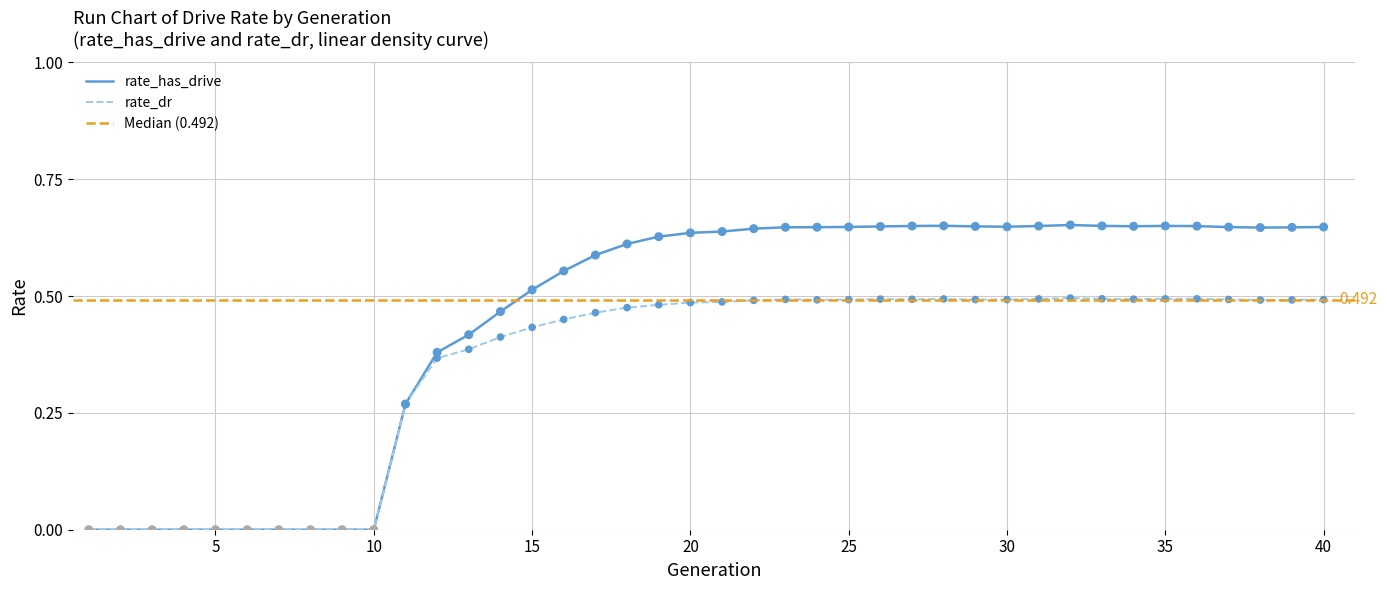

What is the total value across all series at 18?

1.1